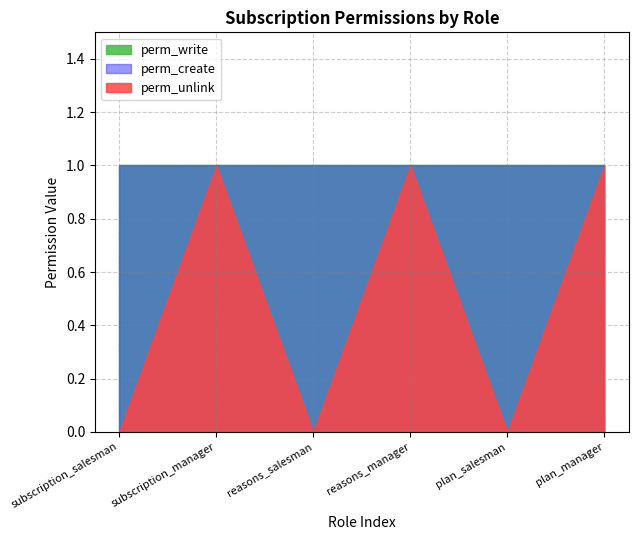

In perm_unlink, how many points are lower than both neighbors (excluding endpoints)?

2